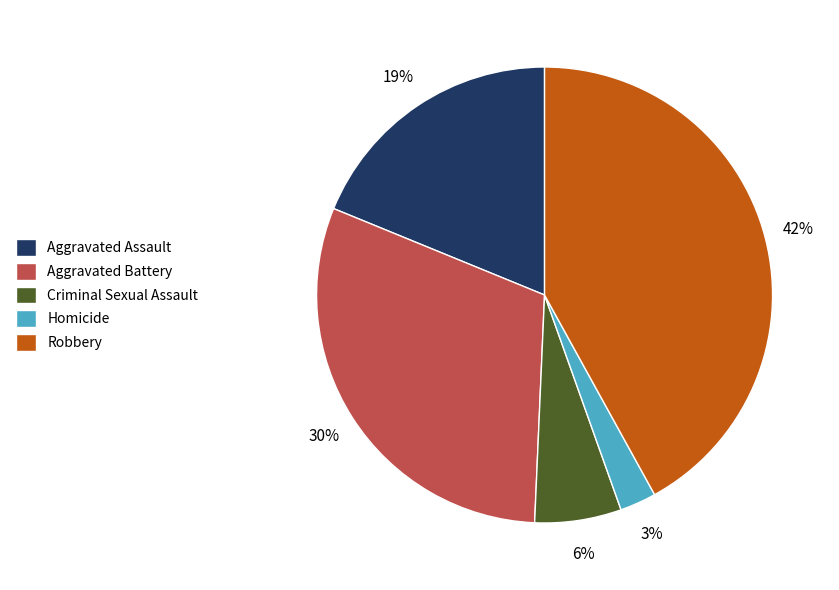

Do Aggravated Battery and Aggravated Assault together represent more than half of the pie?

No